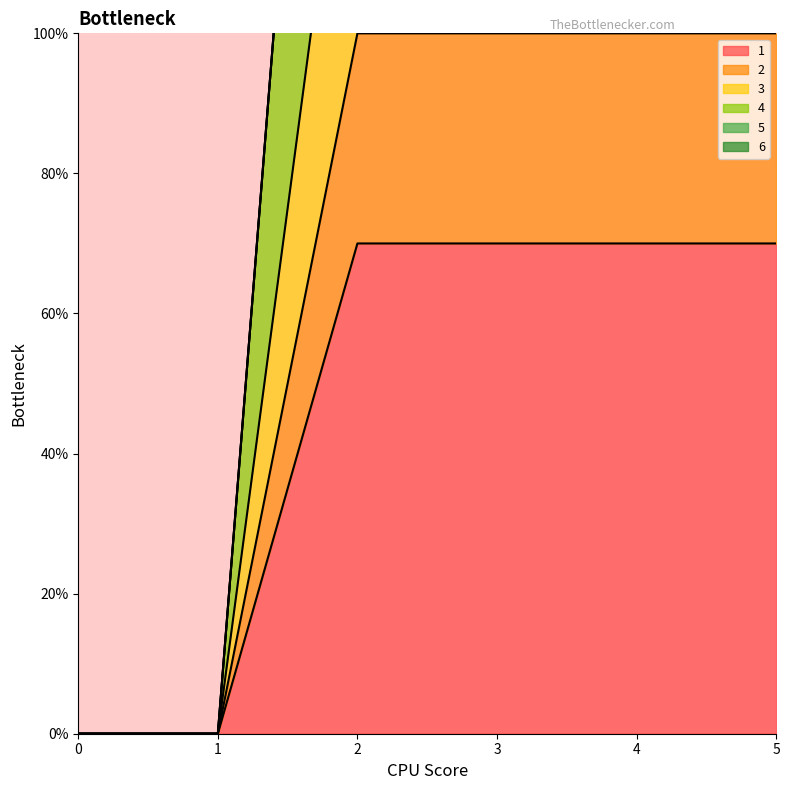

The value of 1 at 1 is -33. True or false?

False